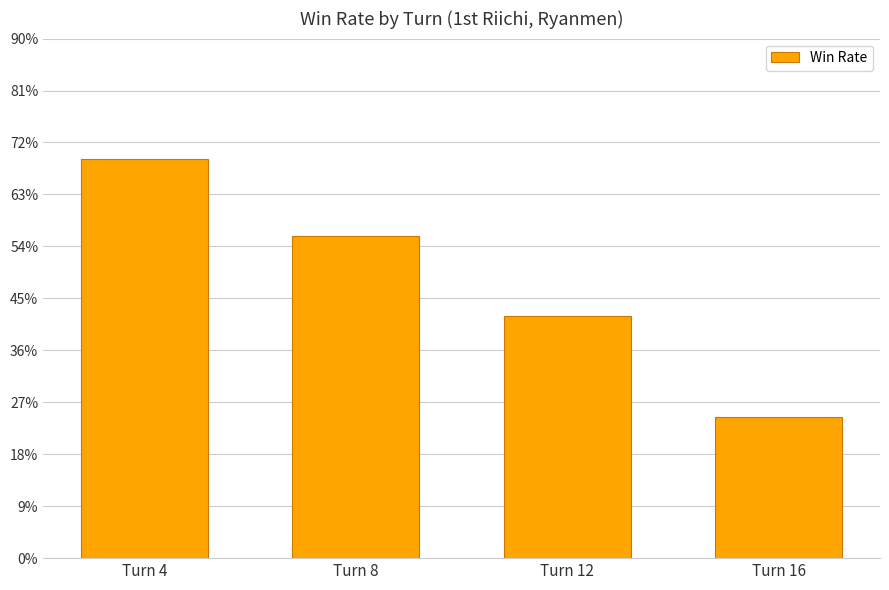

What is the difference between the second highest and second lowest values?

0.1